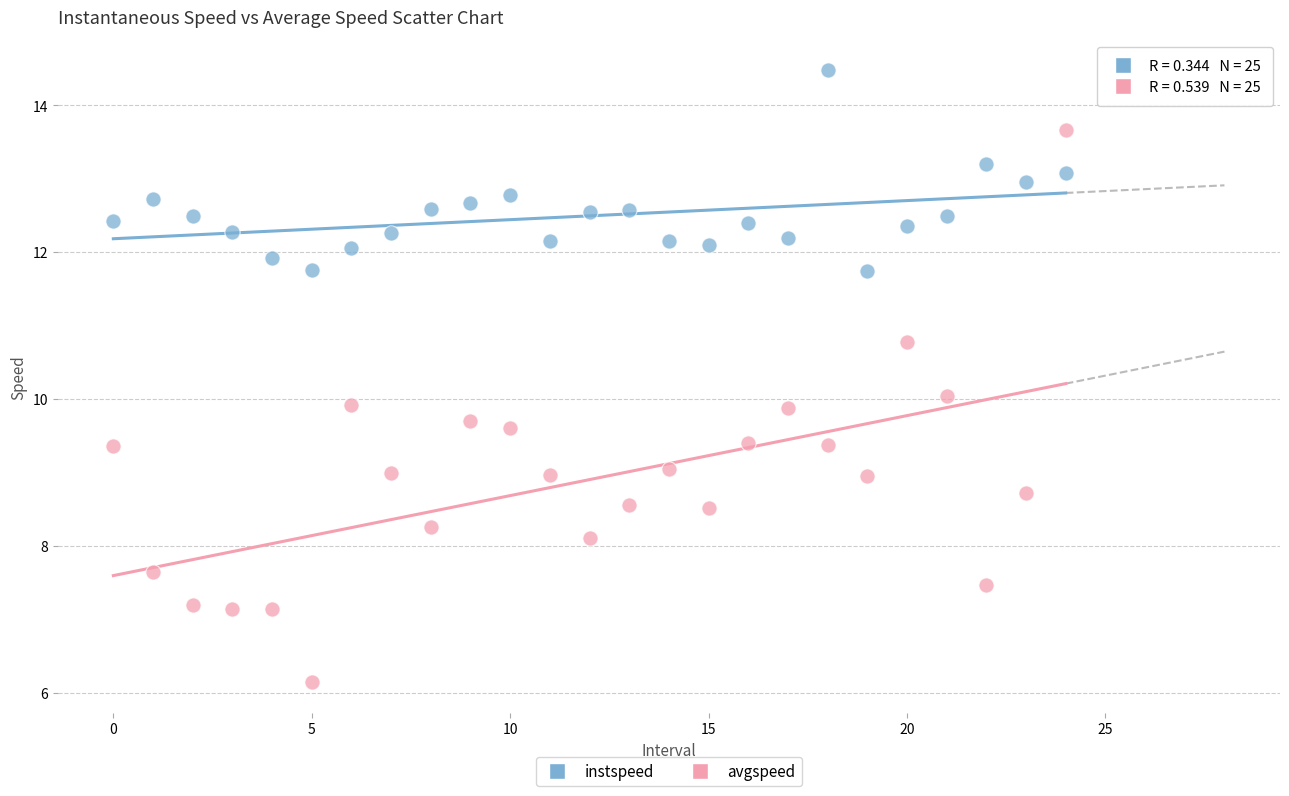

Which series has the widest spread of Y values?

avgspeed